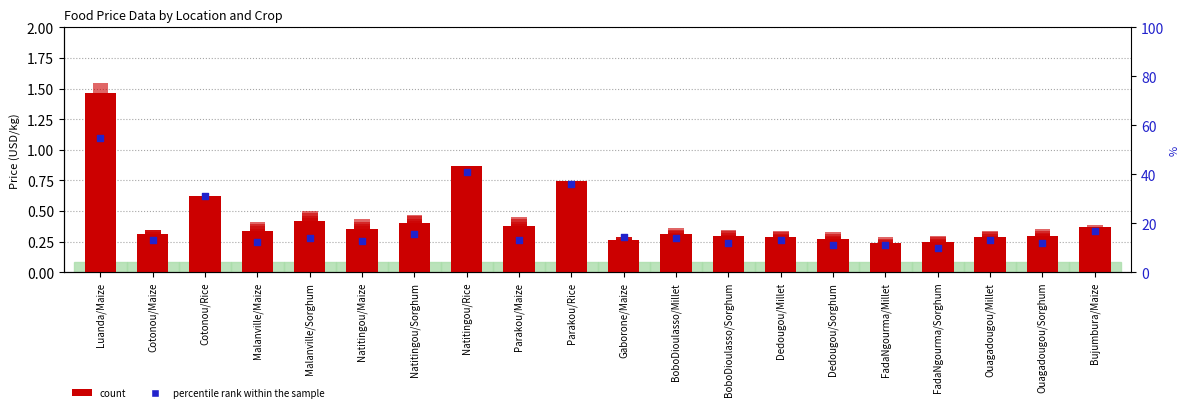

At which category is the sum across all series the highest?

Luanda/Maize